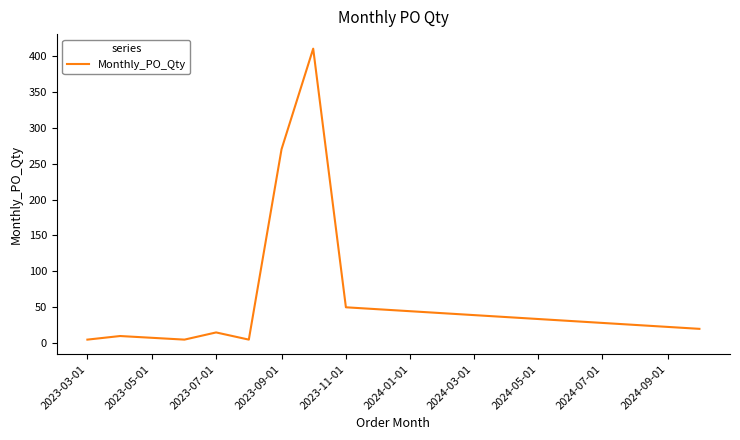

What is the maximum value shown in the chart?

410